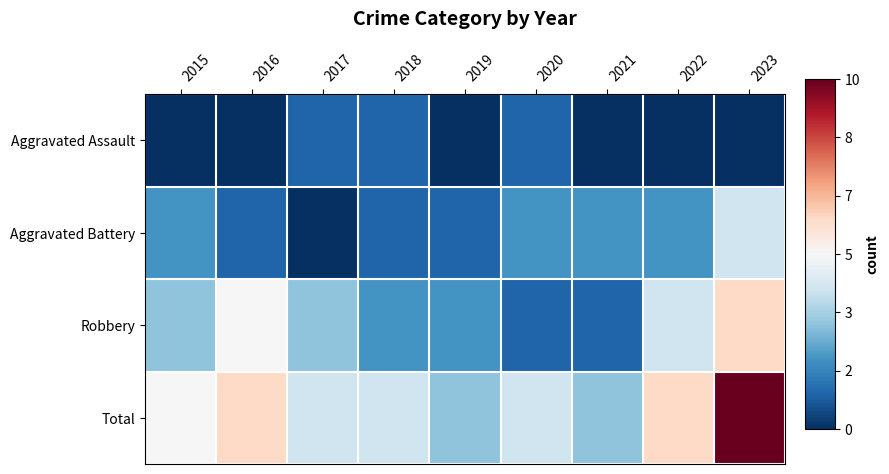

Between 2015 and 2022, which series saw the biggest shift?

Robbery